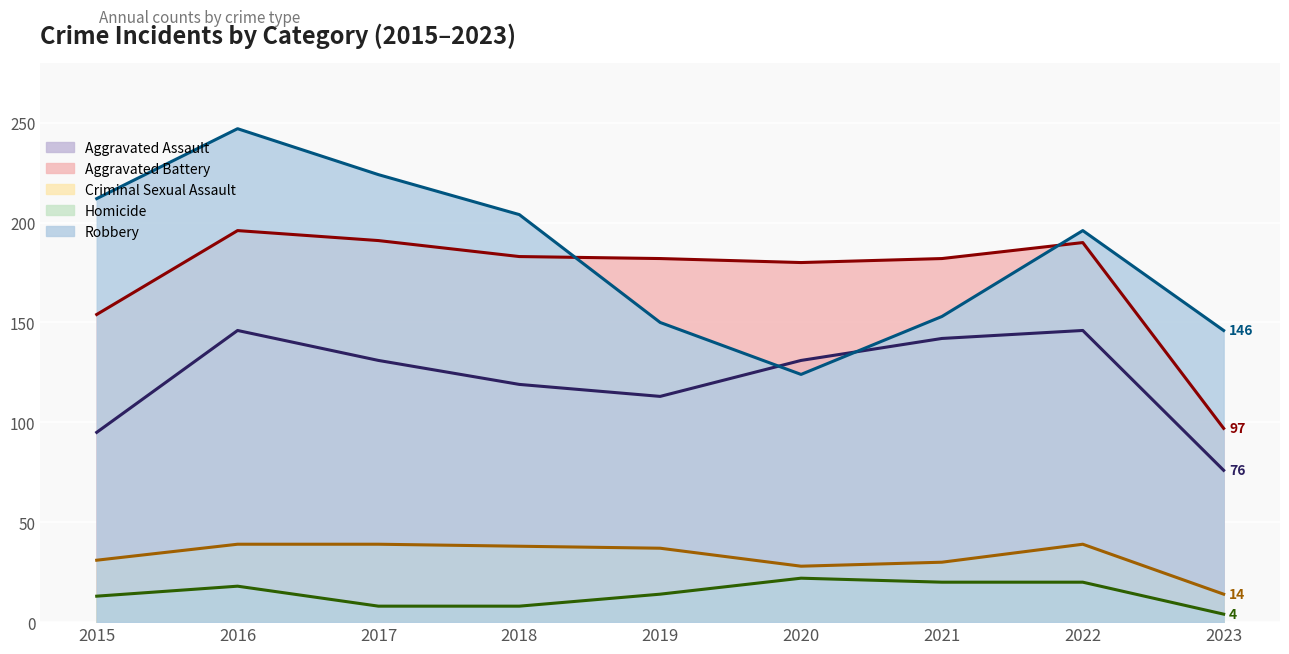

What is the difference between the highest and lowest values at 2020?

158